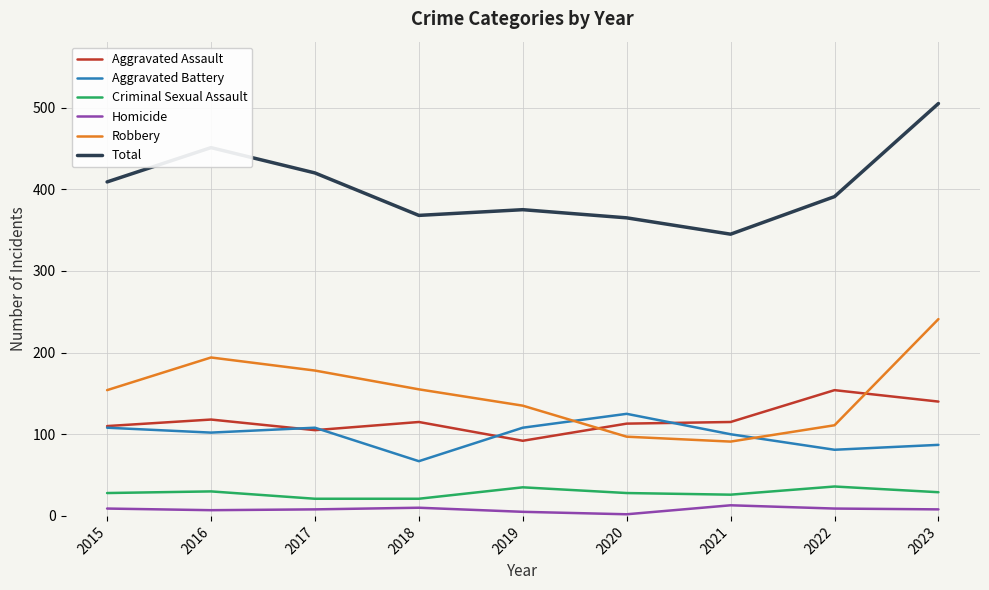

What is the sum of the Criminal Sexual Assault values at 2020 and 2016?

58